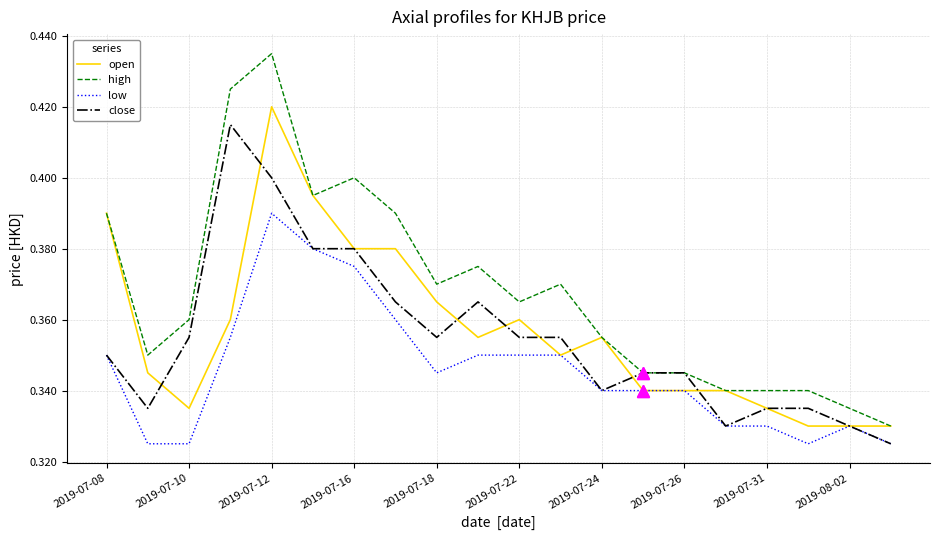

Which series has the widest spread of values?

high